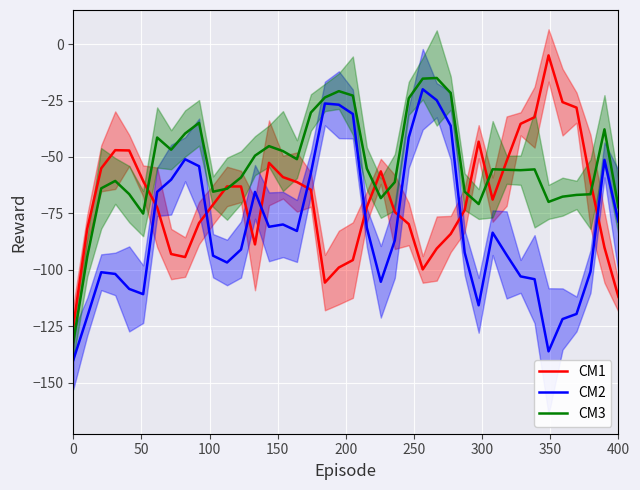

Reading left to right, list all the values displayed in this chart.

CM1: -125.0	-81.8	-55.0	-47.0	-47.1	-60.6	-72.3	-93.0	-94.3	-79.2	-71.1	-63.1	-63.1	-88.7	-52.6	-58.9	-61.1	-64.5	-105.6	-99.0	-95.7	-72.2	-56.4	-74.4	-79.7	-99.8	-90.6	-84.1	-73.5	-43.2	-68.9	-51.9	-35.3	-32.4	-5.0	-25.7	-28.1	-60.9	-90.1	-112.0
CM2: -140.0	-120.8	-101.0	-101.8	-108.4	-110.8	-65.5	-60.0	-51.0	-54.1	-93.7	-96.7	-91.0	-65.5	-80.9	-79.9	-82.8	-57.1	-26.3	-26.8	-31.0	-81.3	-105.3	-87.0	-41.3	-20.0	-24.9	-36.2	-92.4	-115.7	-83.5	-93.4	-102.9	-104.1	-136.1	-121.8	-119.5	-100.8	-51.3	-78.7
CM3: -132.0	-94.1	-63.9	-60.6	-66.4	-75.1	-41.4	-46.8	-39.6	-34.9	-65.4	-64.1	-59.1	-49.4	-45.2	-47.4	-51.0	-30.3	-23.6	-20.8	-22.8	-55.1	-68.2	-61.1	-24.0	-15.3	-15.0	-21.7	-65.4	-70.9	-55.4	-55.7	-55.8	-55.5	-69.9	-67.6	-66.8	-66.5	-37.7	-72.3